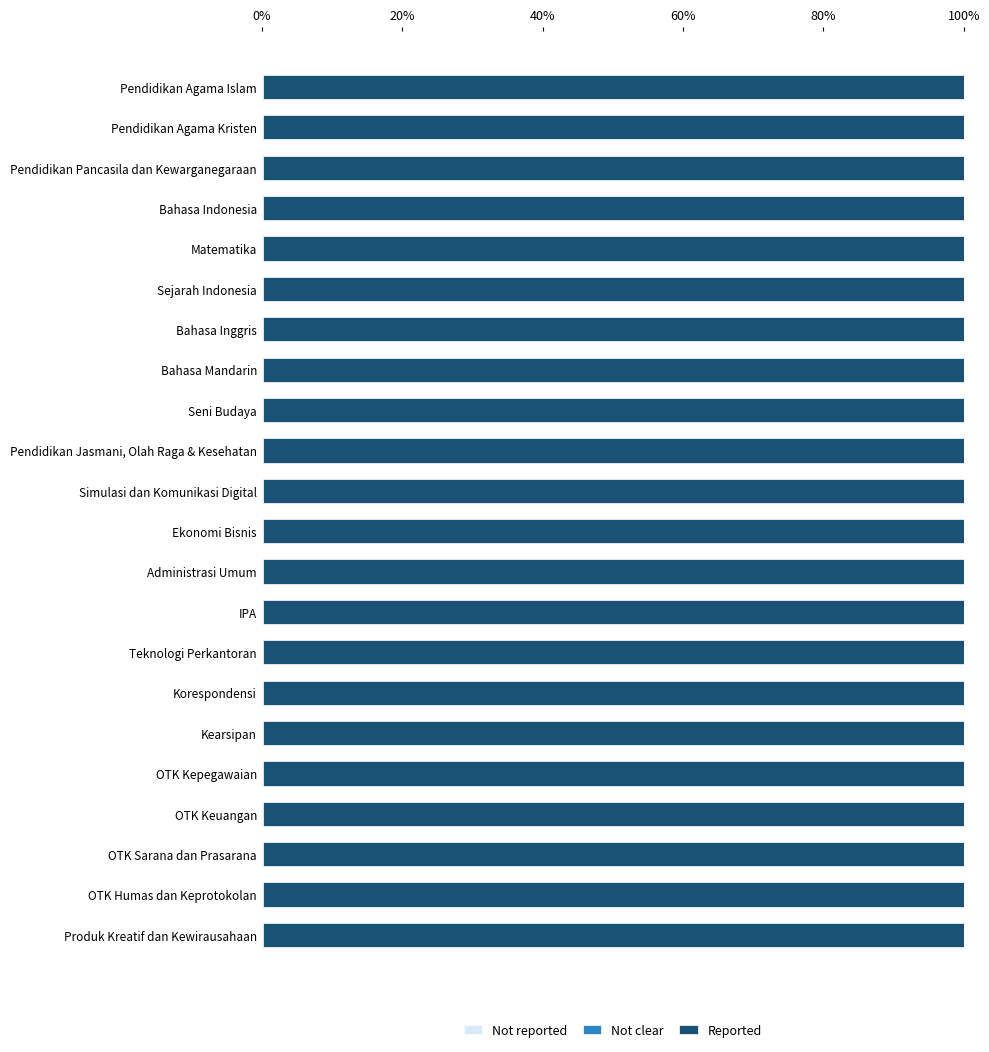

Reading left to right, transcribe all the data shown in this chart.

Not reported: 0.6	0.6	0.6	0.6	0.6	0.6	0.6	0.6	0.6	0.6	0.6	0.6	0.6	0.6	0.6	0.6	0.6	0.6	0.6	0.6	0.6	0.6
Not clear: 0.0	0.0	0.0	0.0	0.0	0.0	0.0	0.0	0.0	0.0	0.0	0.0	0.0	0.0	0.0	0.0	0.0	0.0	0.0	0.0	0.0	0.0
Reported: 99.9	99.9	99.9	99.9	99.9	99.9	99.9	99.9	99.9	99.9	99.9	99.9	99.9	99.9	99.9	99.9	99.9	99.9	99.9	99.9	99.9	99.9